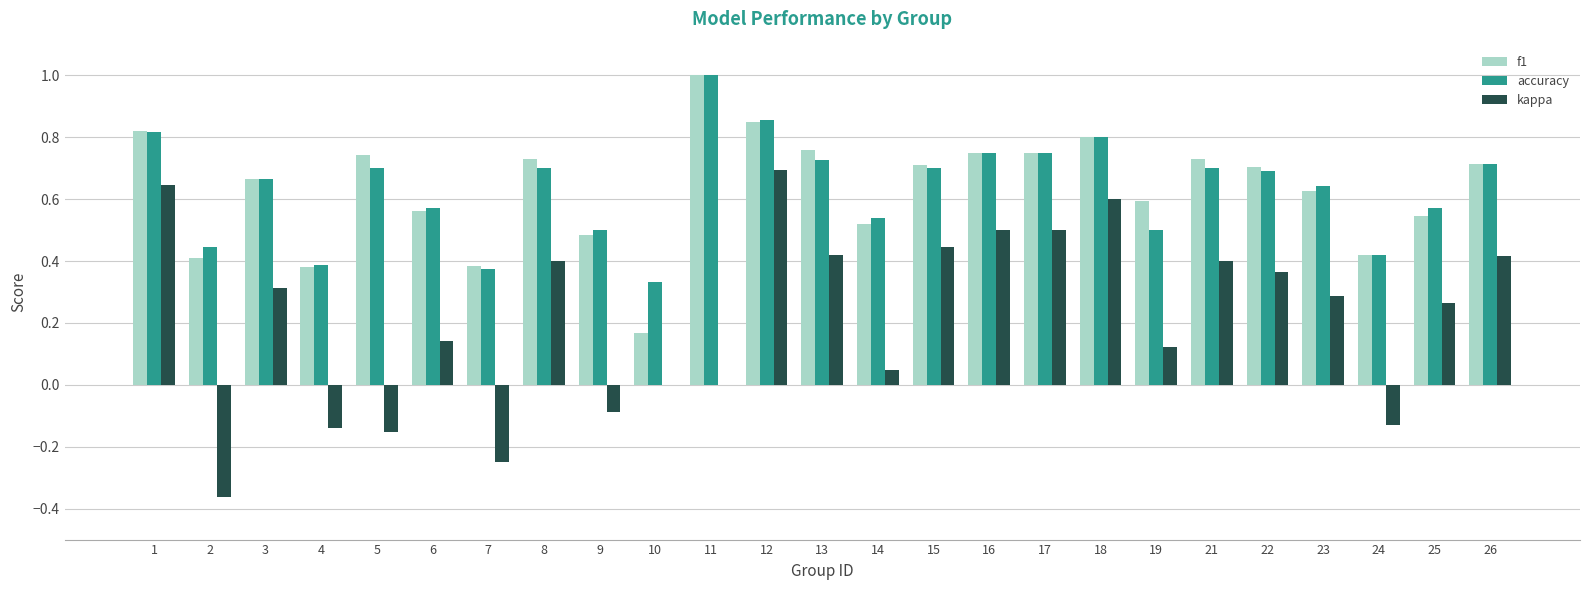

What are all the series names shown in the legend?

f1, accuracy, kappa